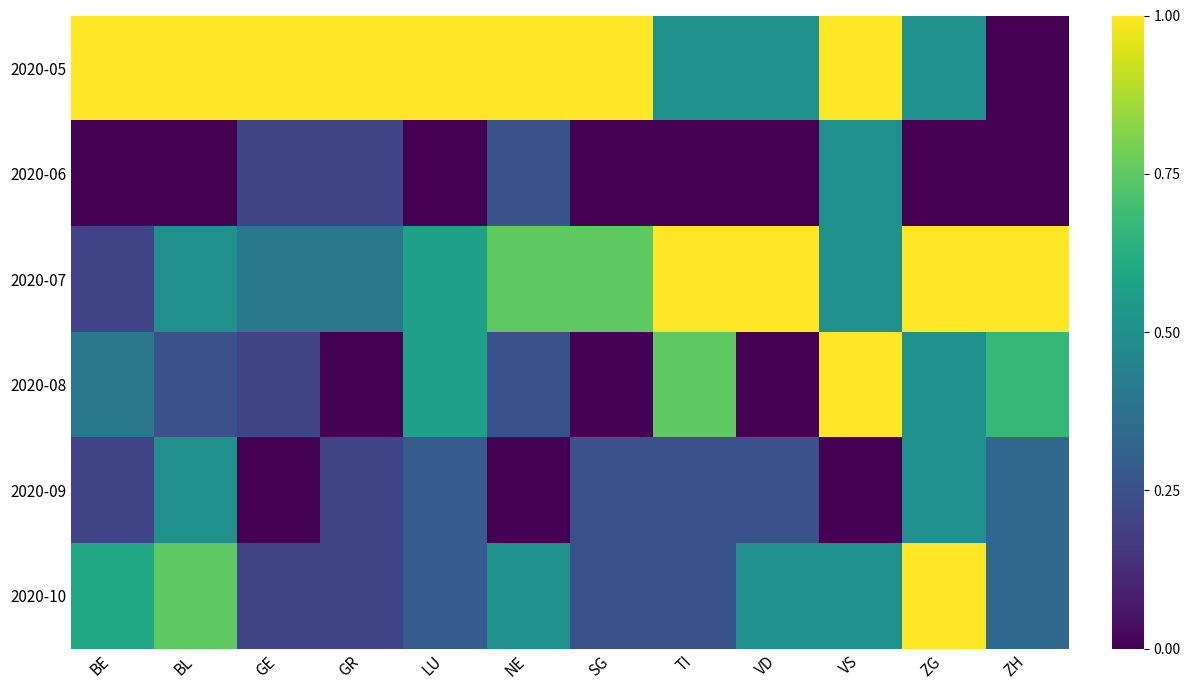

Which series has the largest total across all categories?

2020-05